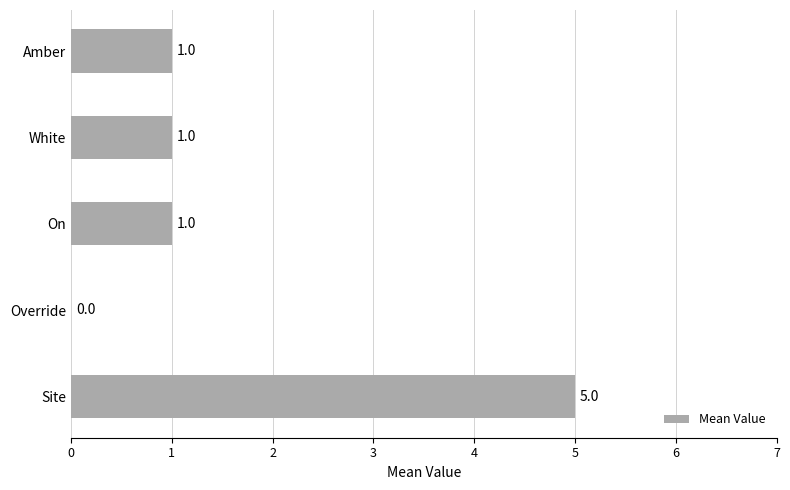

How many values are between 1 and 2?

3